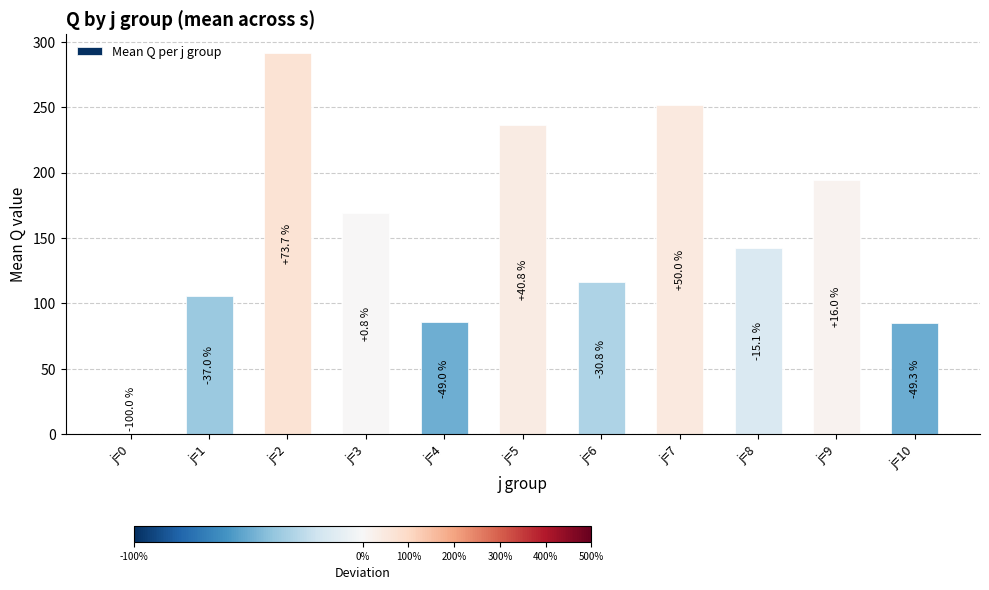

What is the sum of the values at j=5 and j=1?

341.8